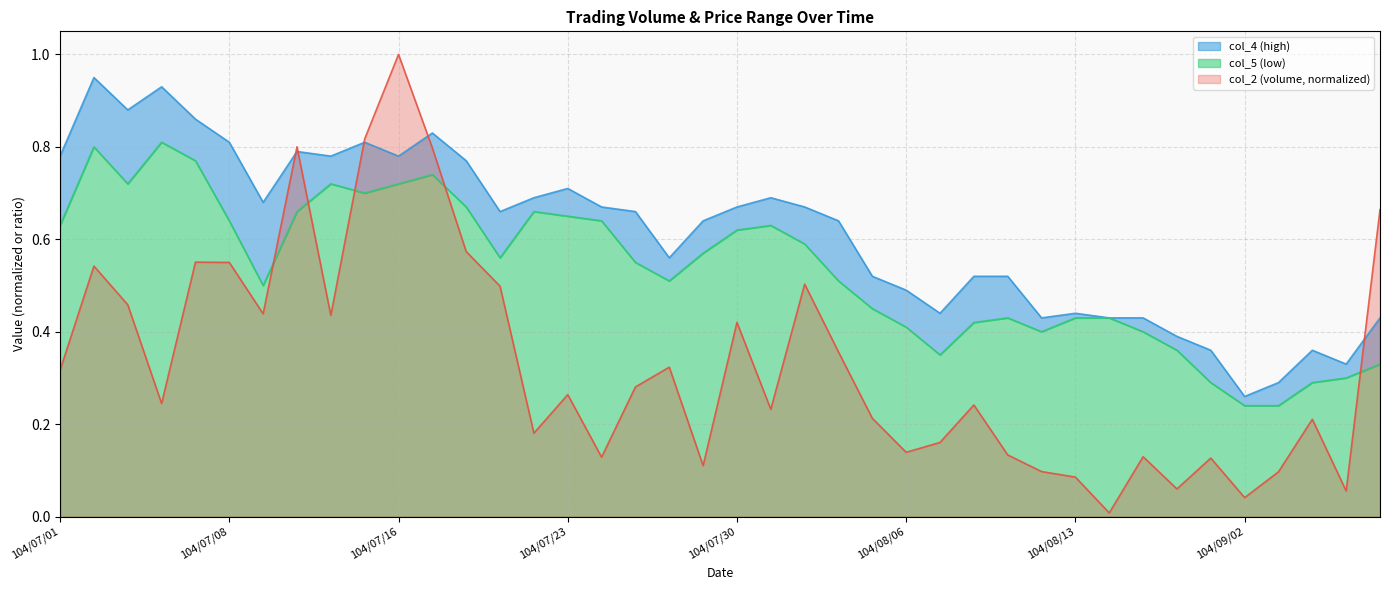

True or false: col_5 and col_4 cross at least once.

False